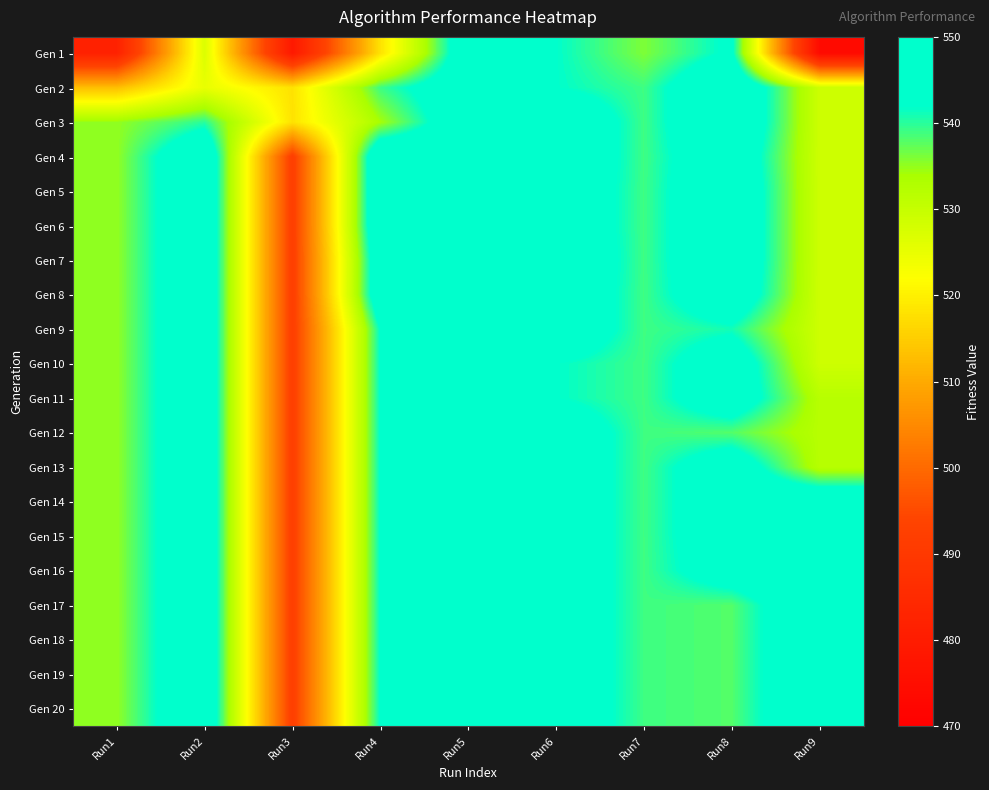

Which series has the largest range (max minus min)?

Gen 1